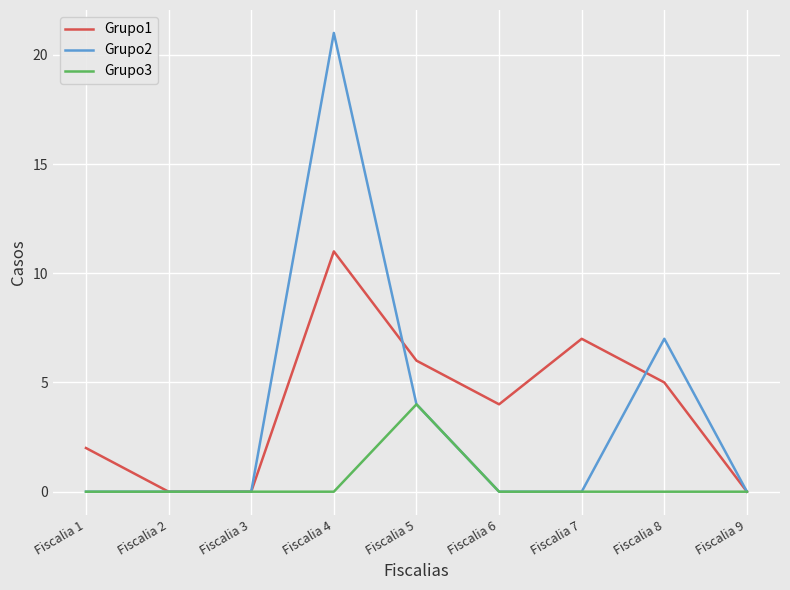

What is the difference between the second highest and minimum values in the Grupo2 series?

7